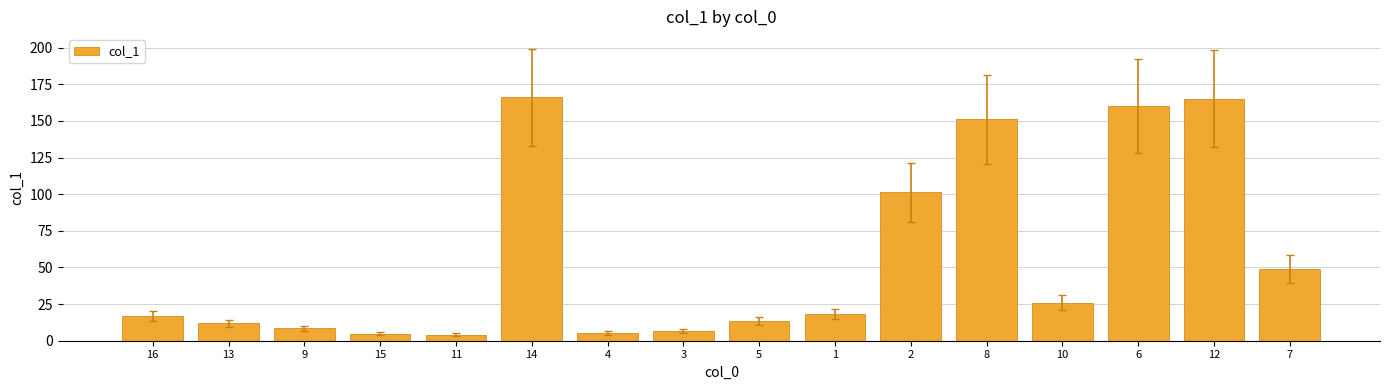

Count the number of categories in the chart.

16